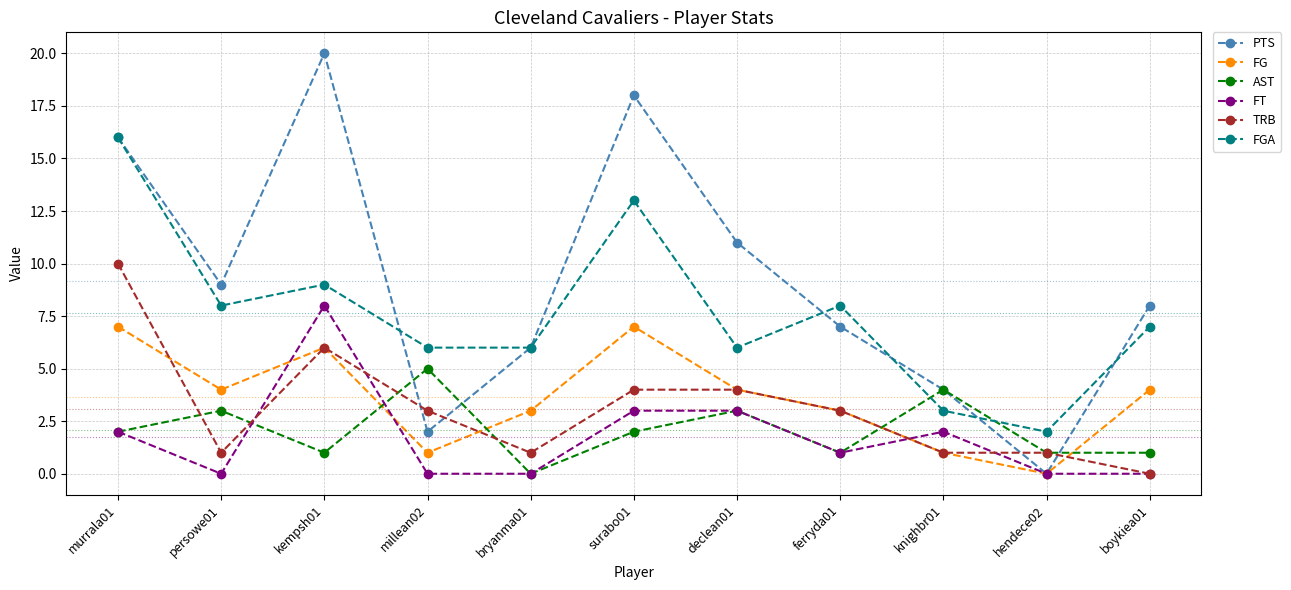

Count the number of data series in this chart.

6